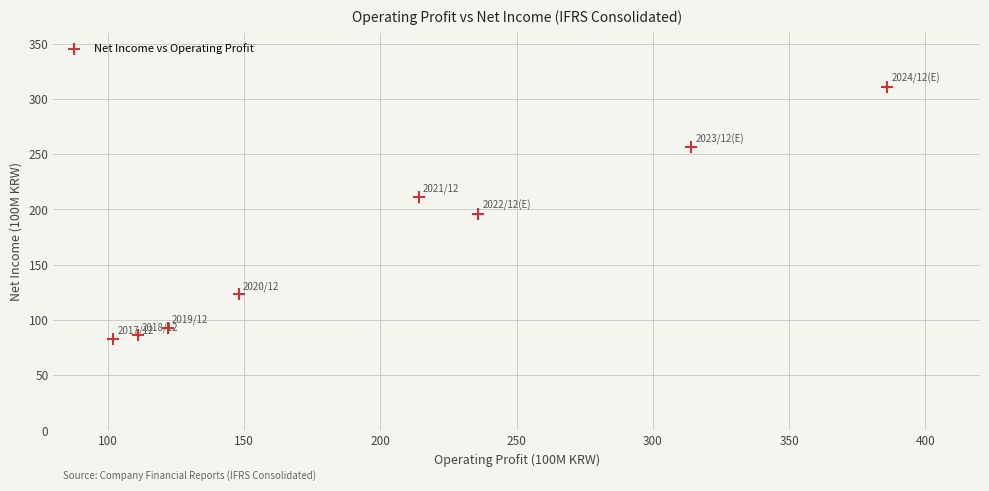

What is the range of X values (max minus min)?

284